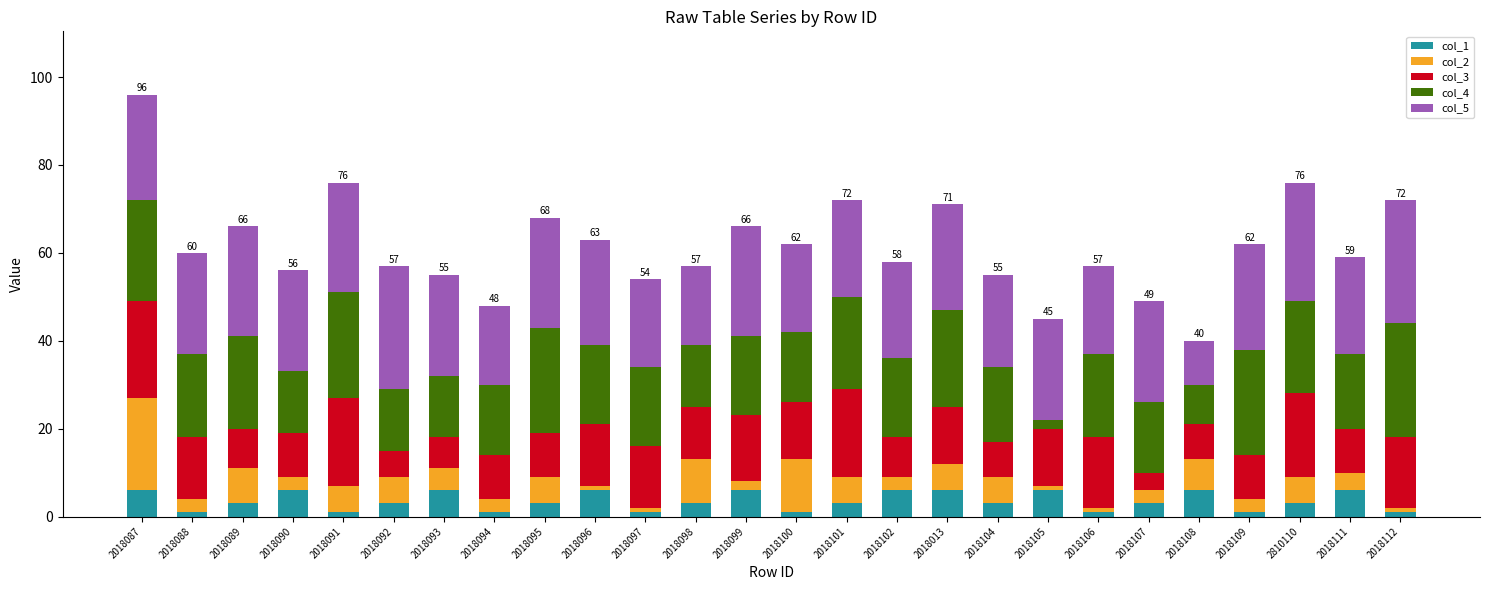

At 2018095, list the series in order from smallest to largest.

col_1, col_2, col_3, col_4, col_5